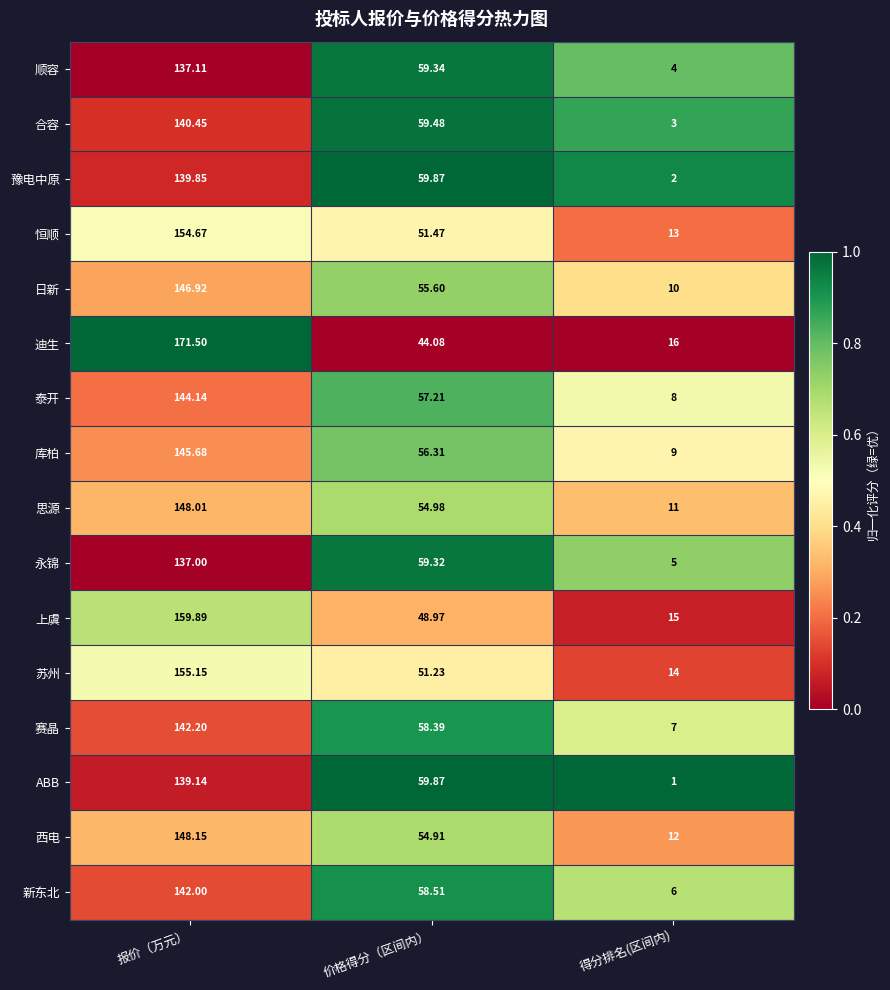

Which category has the lowest value across all series?

得分排名(区间内)